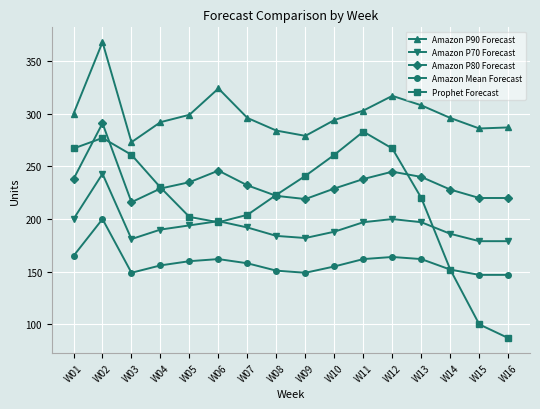

In Prophet Forecast, how many points are lower than both neighbors (excluding endpoints)?

1